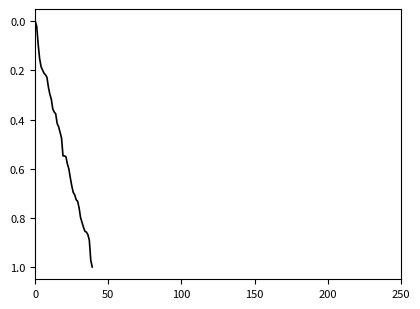

How many positive values are there?

39